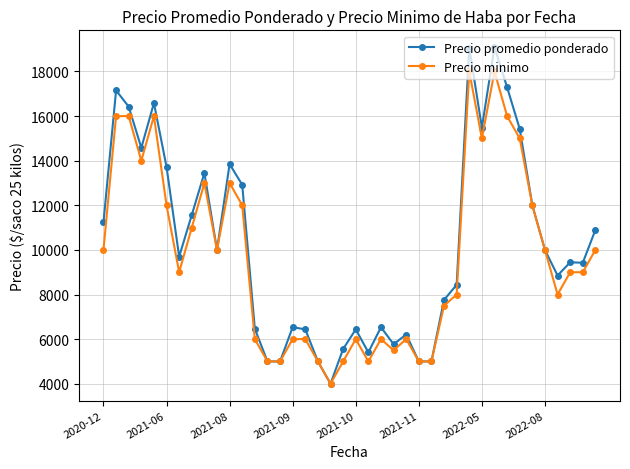

List the series in order of their peak value, highest first.

Precio promedio ponderado, Precio minimo